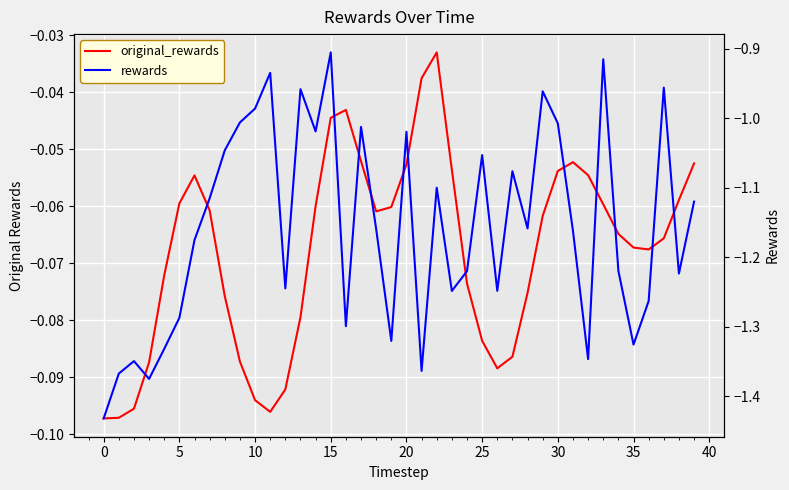

What is the difference between the second highest and second lowest values in the original_rewards series?

0.1